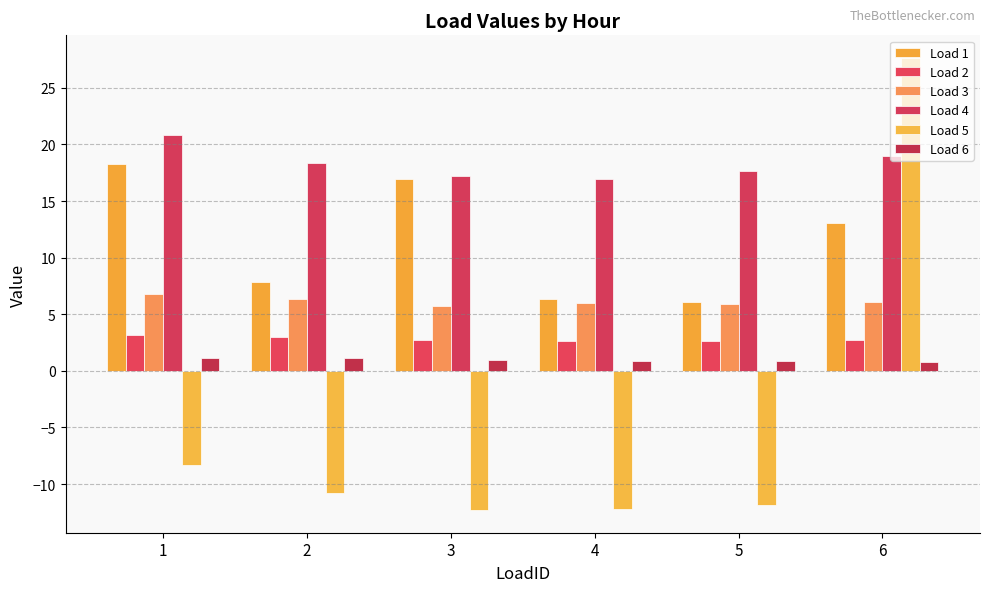

How many values in Load 5 are above zero?

1